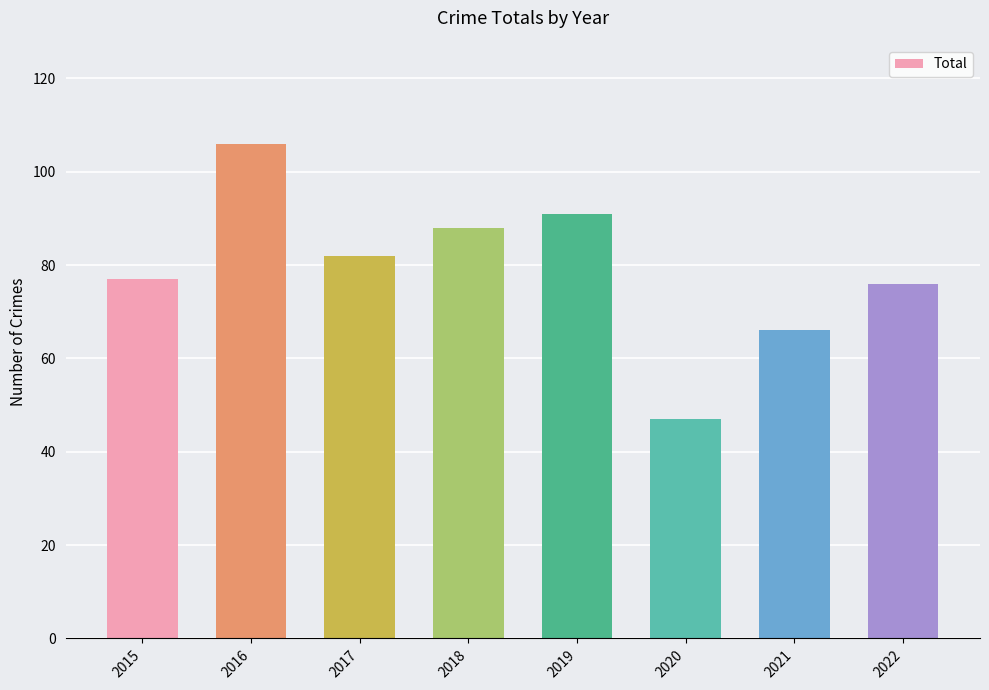

The chart shows a value of 26 at 2018. True or false?

False